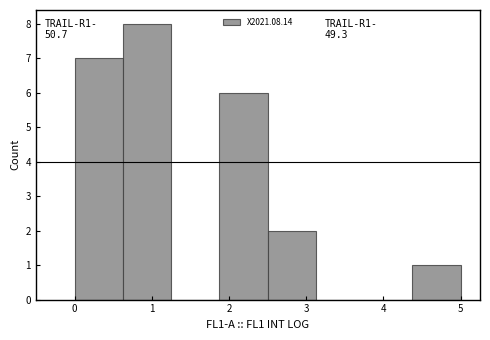

Over which range of the x-axis is the bar tallest?

0.6 to 1.3